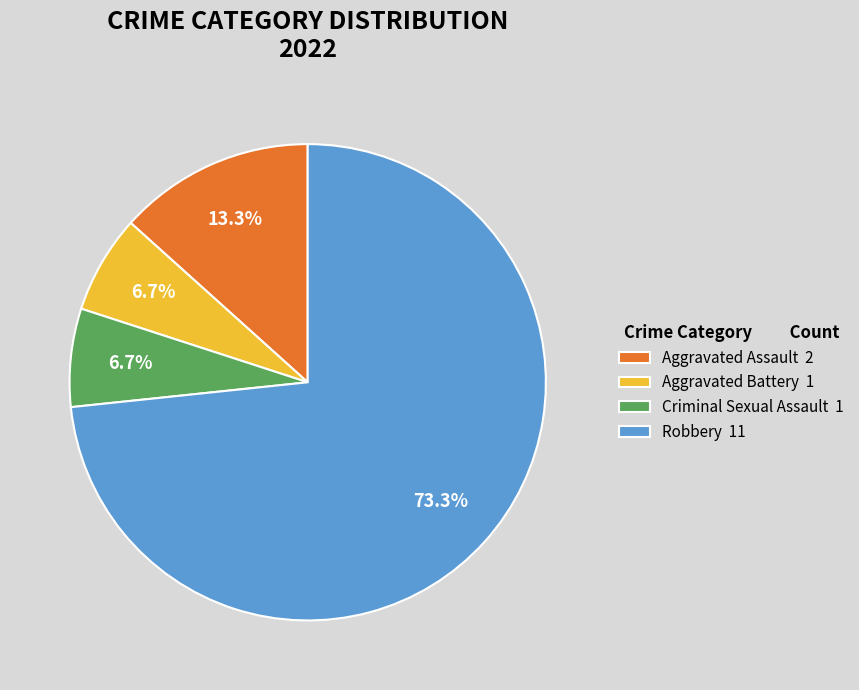

What portion of the pie excludes Aggravated Battery?

93.3%